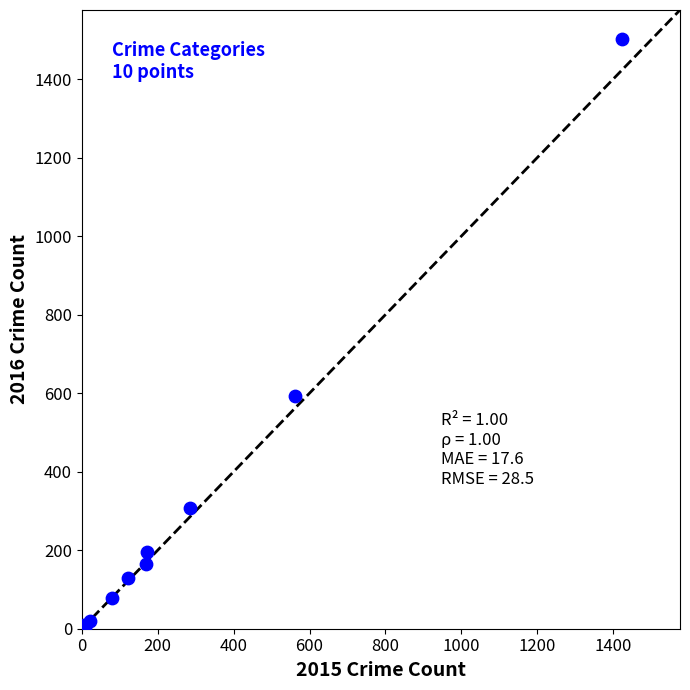

What Y value in the scatter plot is closest to 752?

594